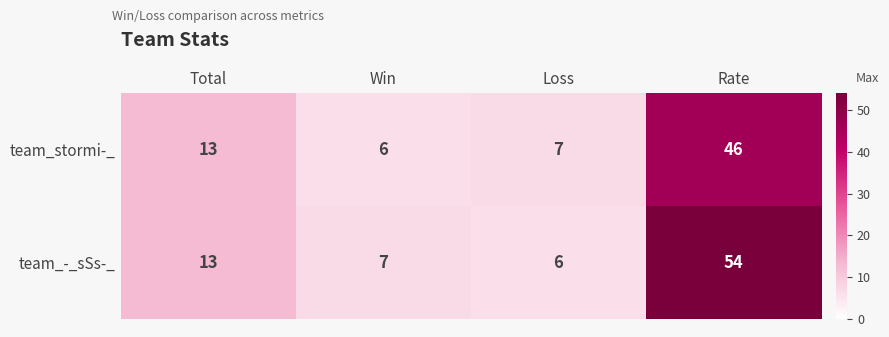

Which series has the widest spread of values?

team_-_sSs-_